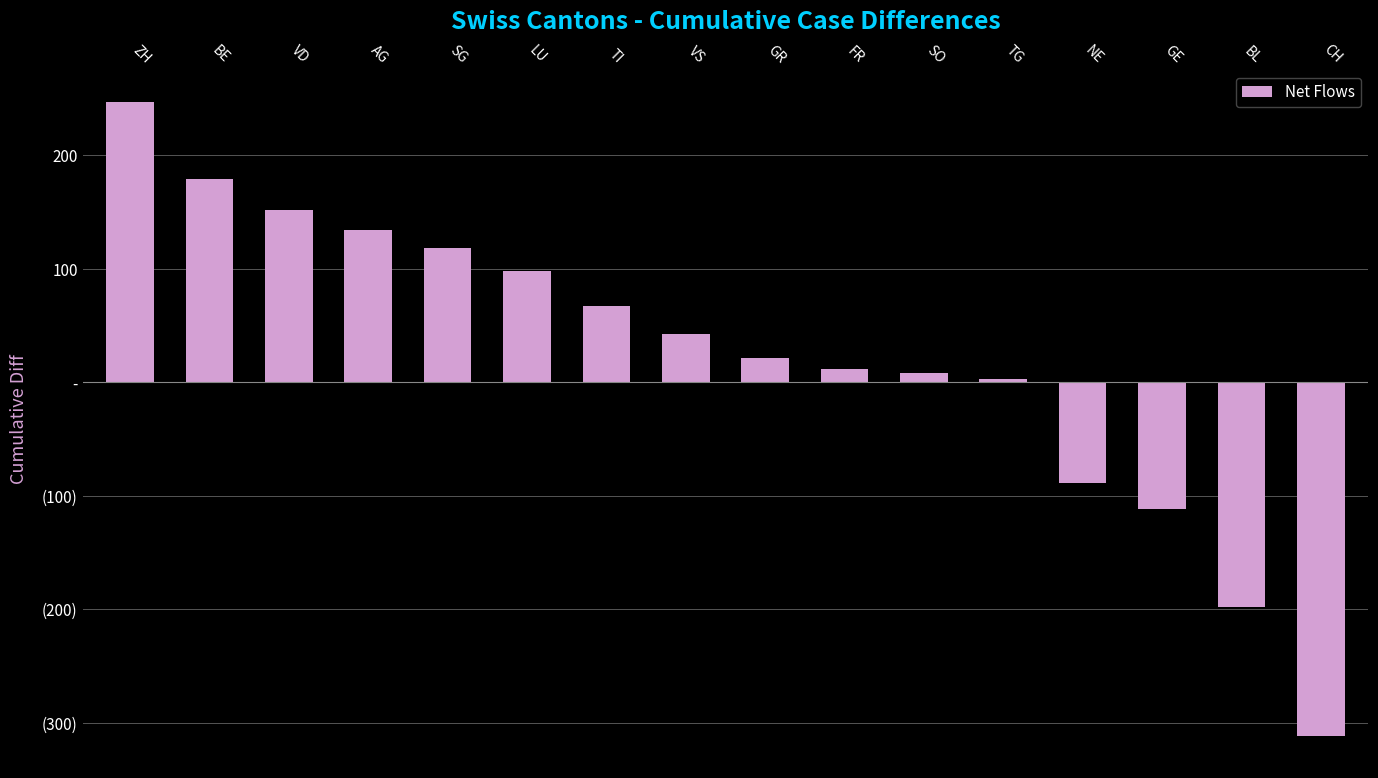

List the labels in order of value, largest first.

ZH, BE, VD, AG, SG, LU, TI, VS, GR, FR, SO, TG, NE, GE, BL, CH